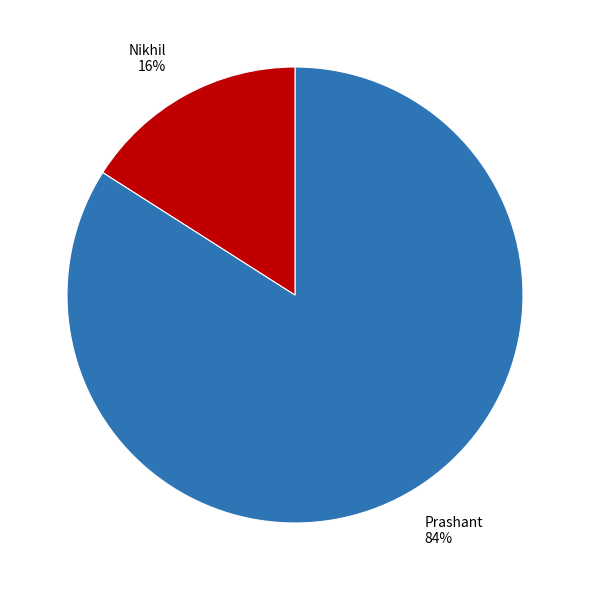

The Nikhil slice represents 24% of the pie. True or false?

False